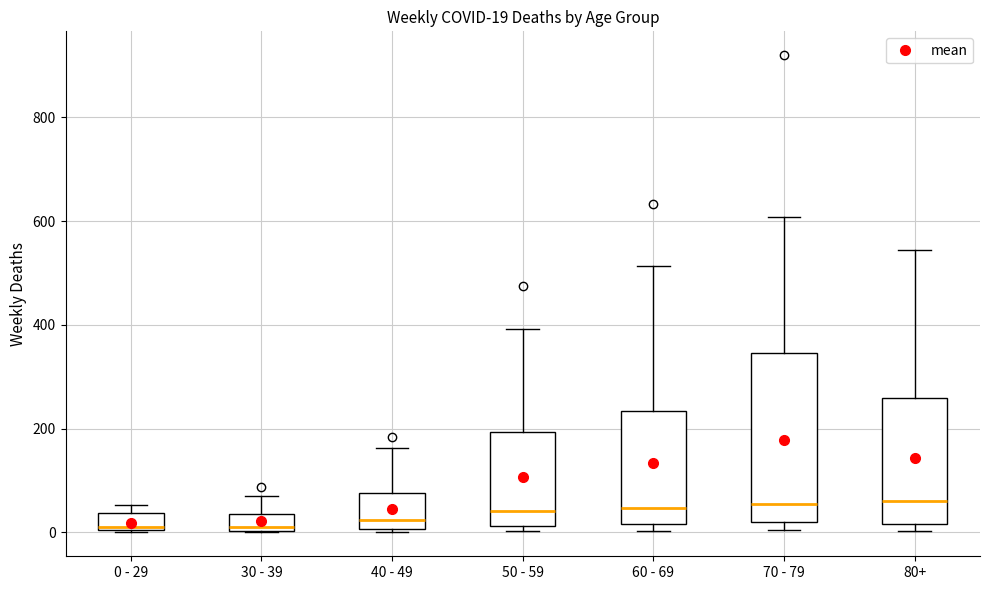

Comparing the boxes themselves (not the whiskers), which one is the tallest?

70 - 79